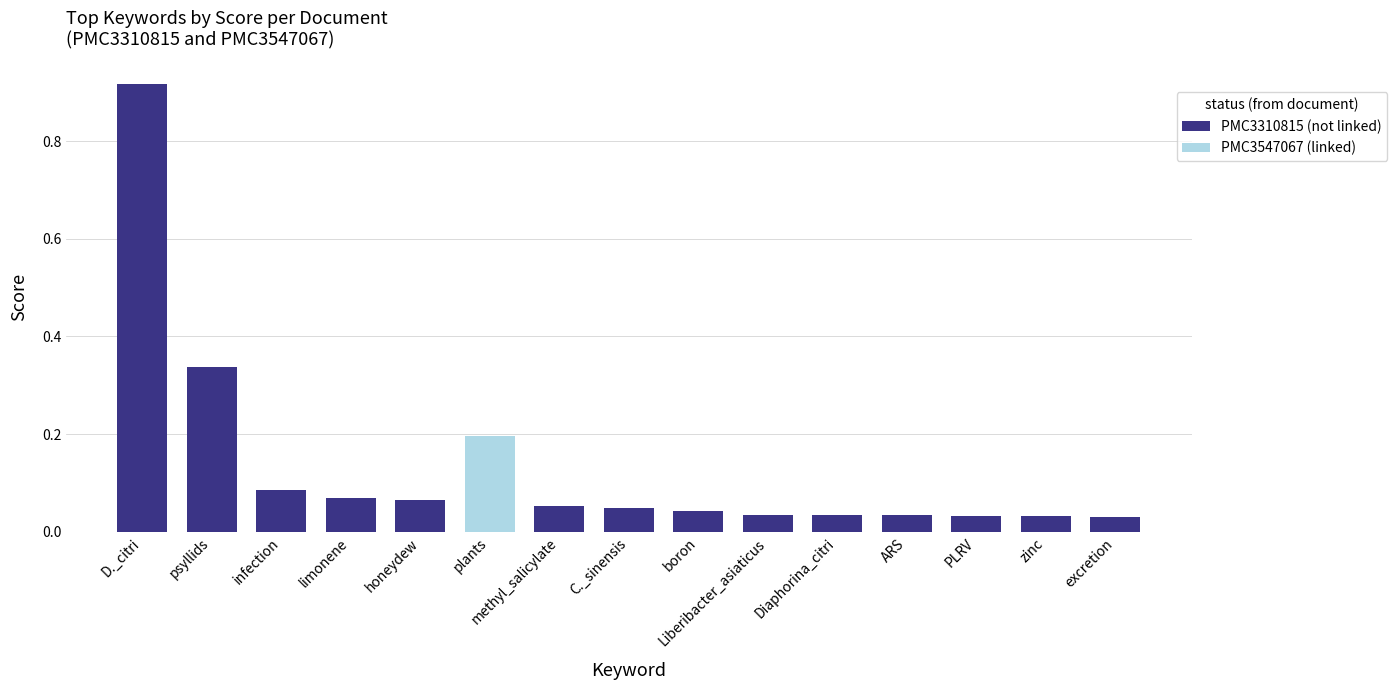

List the series in order of their overall mean, lowest first.

PMC3547067 (linked), PMC3310815 (not linked)